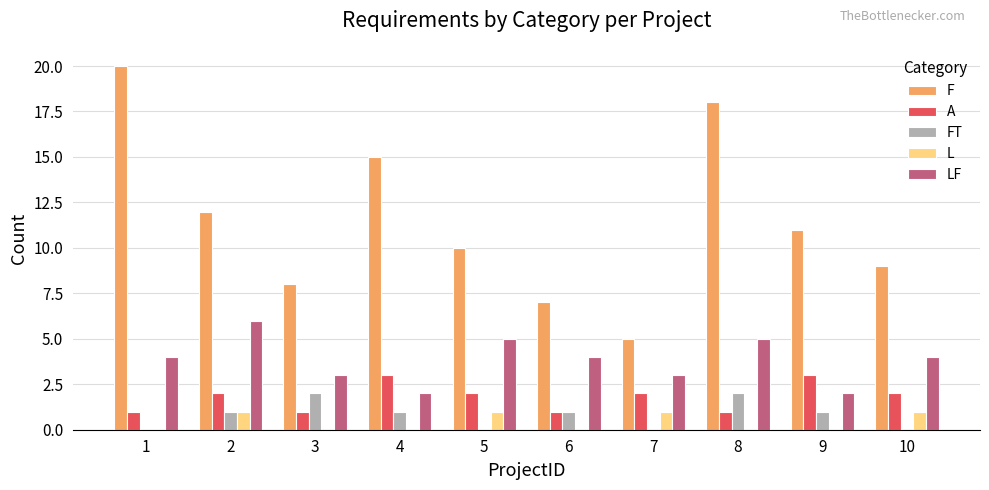

Reading left to right, extract all data points from this chart.

F: 1=20	2=12	3=8	4=15	5=10	6=7	7=5	8=18	9=11	10=9
A: 1=1	2=2	3=1	4=3	5=2	6=1	7=2	8=1	9=3	10=2
FT: 1=0	2=1	3=2	4=1	5=0	6=1	7=0	8=2	9=1	10=0
L: 1=0	2=1	3=0	4=0	5=1	6=0	7=1	8=0	9=0	10=1
LF: 1=4	2=6	3=3	4=2	5=5	6=4	7=3	8=5	9=2	10=4